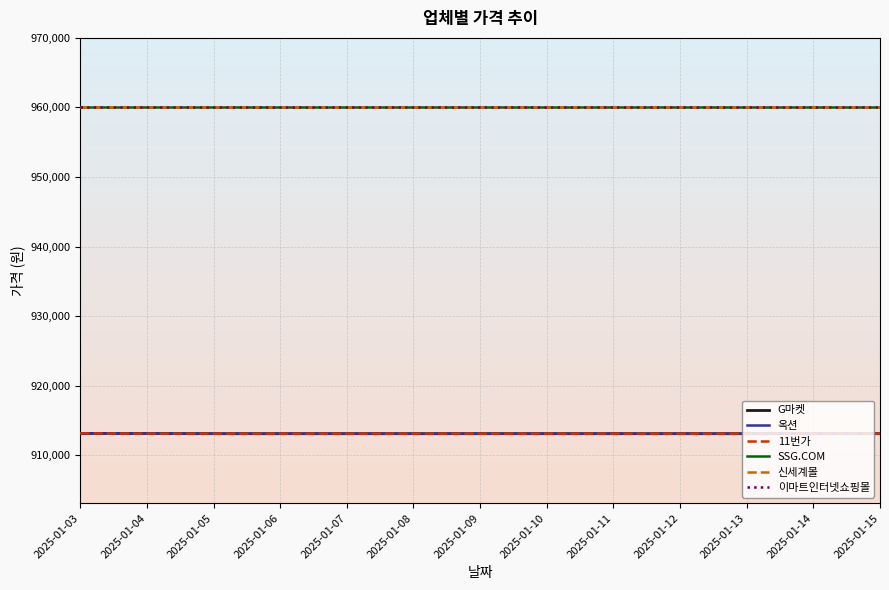

True or false: 이마트인터넷쇼핑몰 has more than 2 interior local peaks.

False